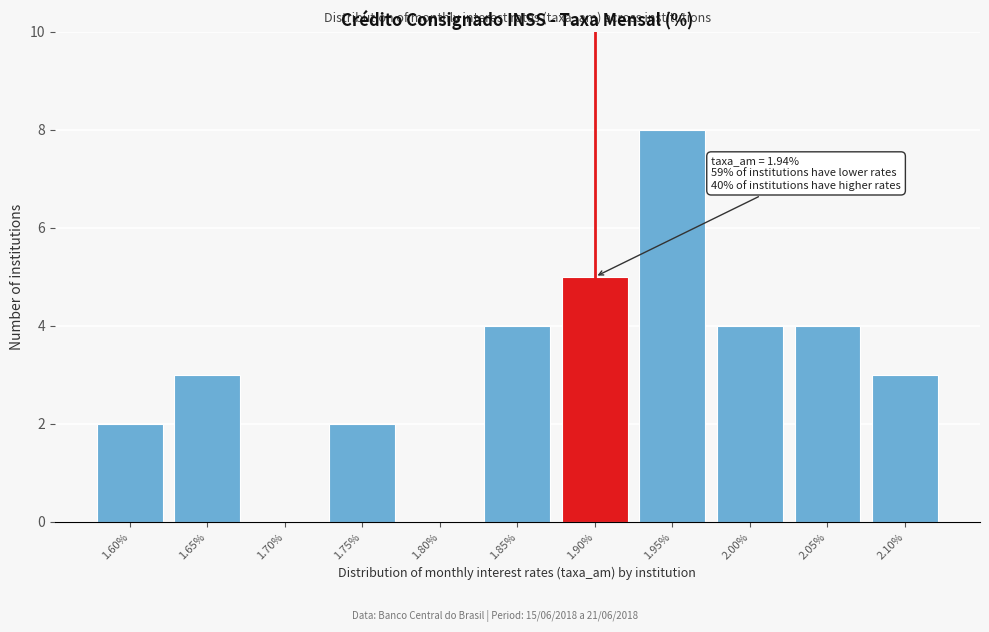

Reading right to left, list all the values displayed in this chart.

2.10%=3	2.05%=4	2.00%=4	1.95%=8	1.90%=5	1.85%=4	1.80%=0	1.75%=2	1.70%=0	1.65%=3	1.60%=2